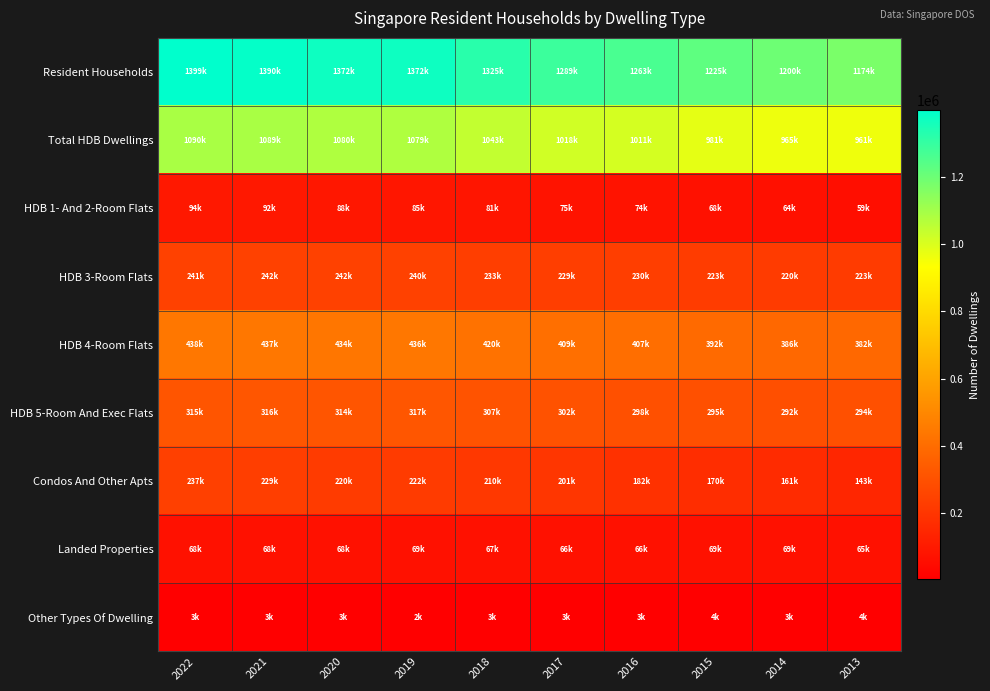

At how many categories does at least one series exceed 1326804?

4